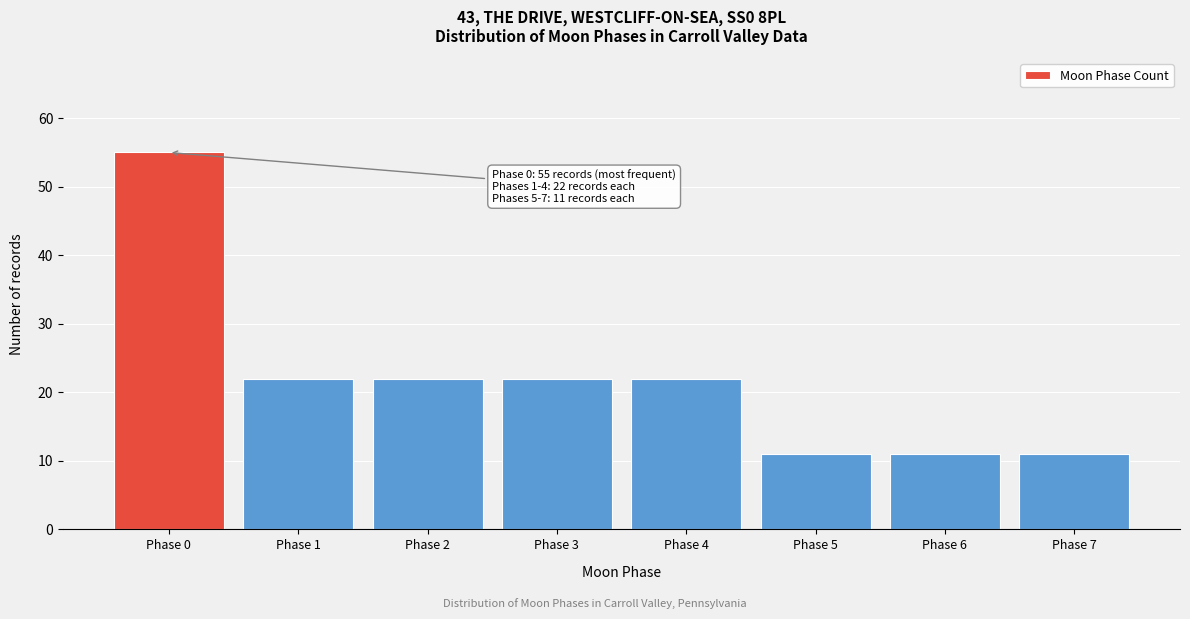

Reading left to right, what are all the values shown in this chart?

Phase 0=55	Phase 1=22	Phase 2=22	Phase 3=22	Phase 4=22	Phase 5=11	Phase 6=11	Phase 7=11